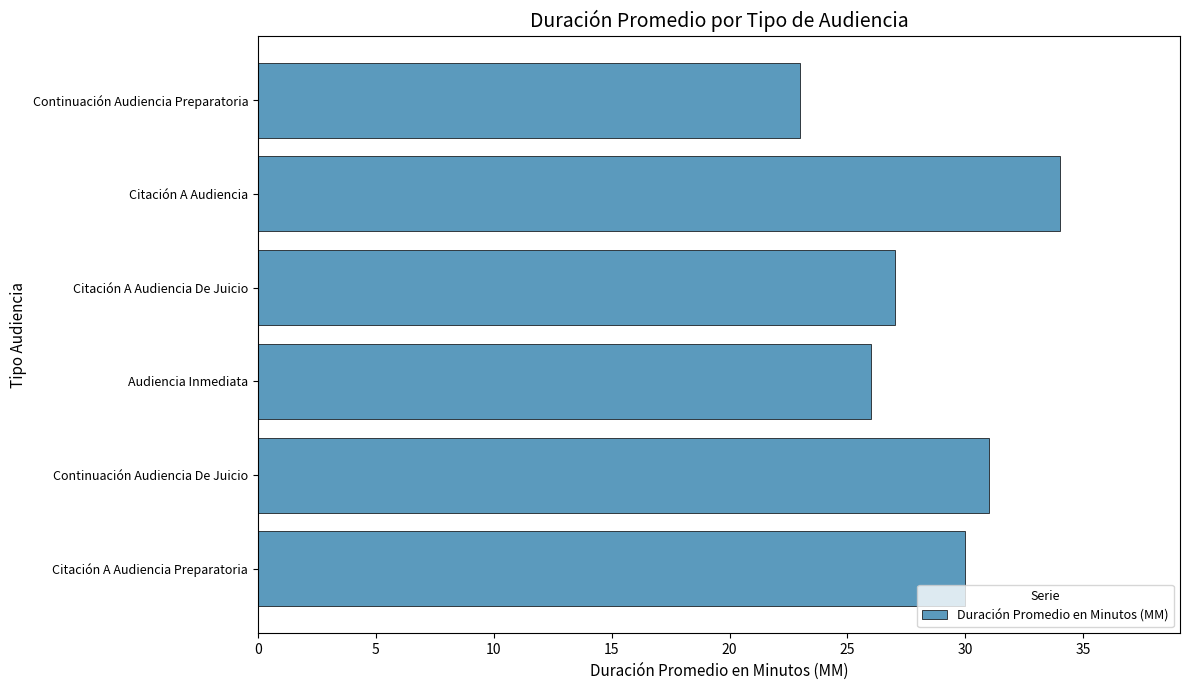

Approximately how many times larger is the value at Citación A Audiencia compared to Continuación Audiencia Preparatoria?

1.5